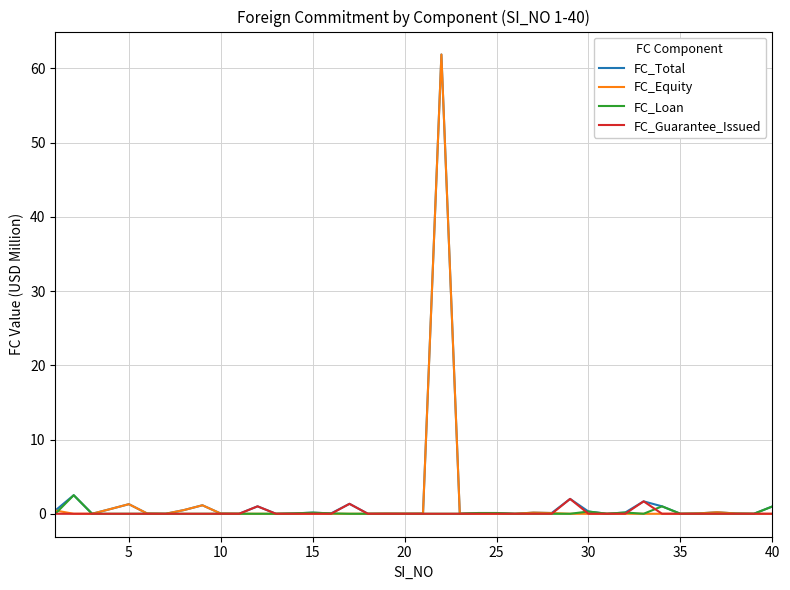

What is the greatest value displayed?

61.9